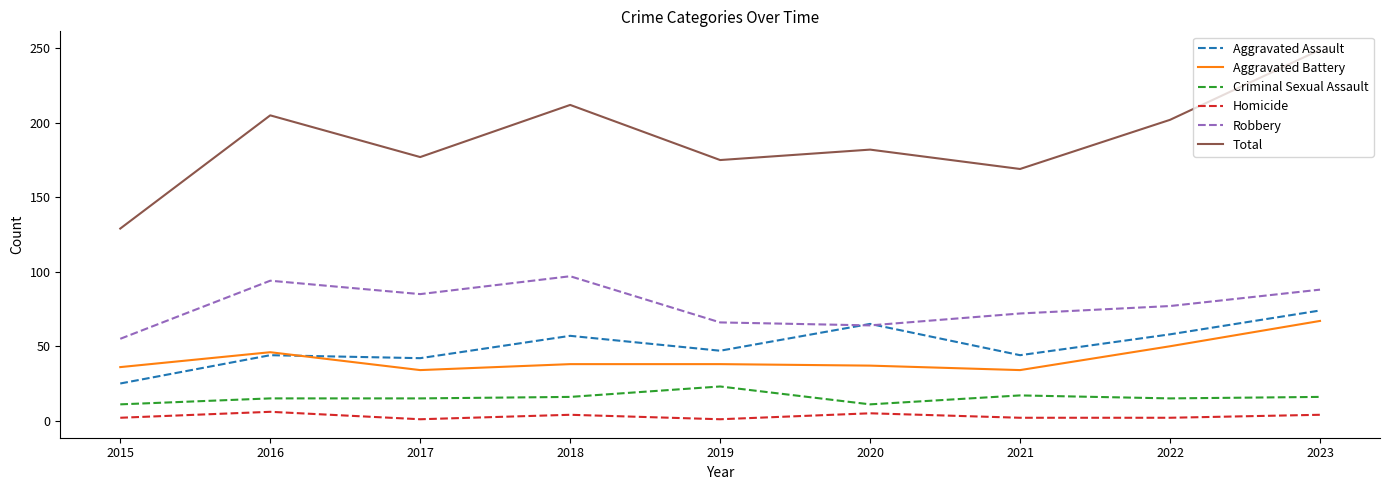

Is it true that Aggravated Battery equals 78 at 2016?

False